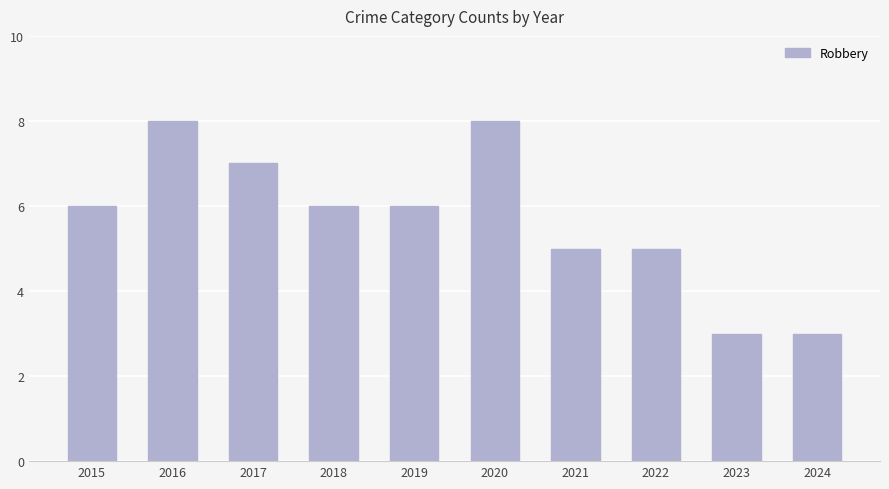

What is the value of the 2nd bar from the left?

8